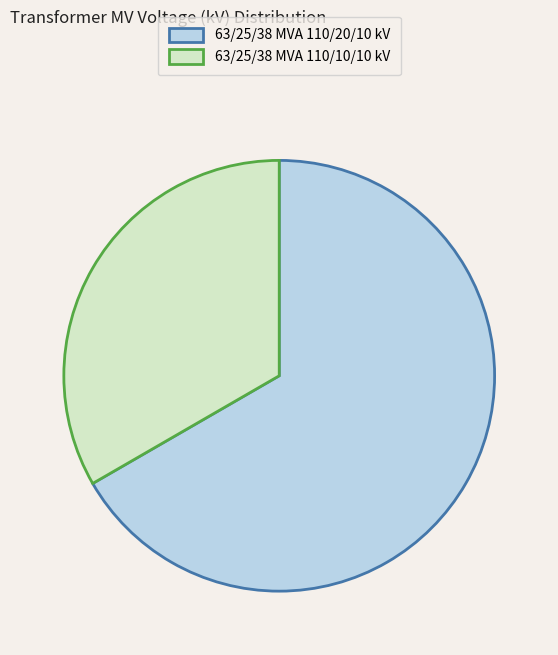

Combined, do 63/25/38 MVA 110/20/10 kV and 63/25/38 MVA 110/10/10 kV account for over 50%?

Yes